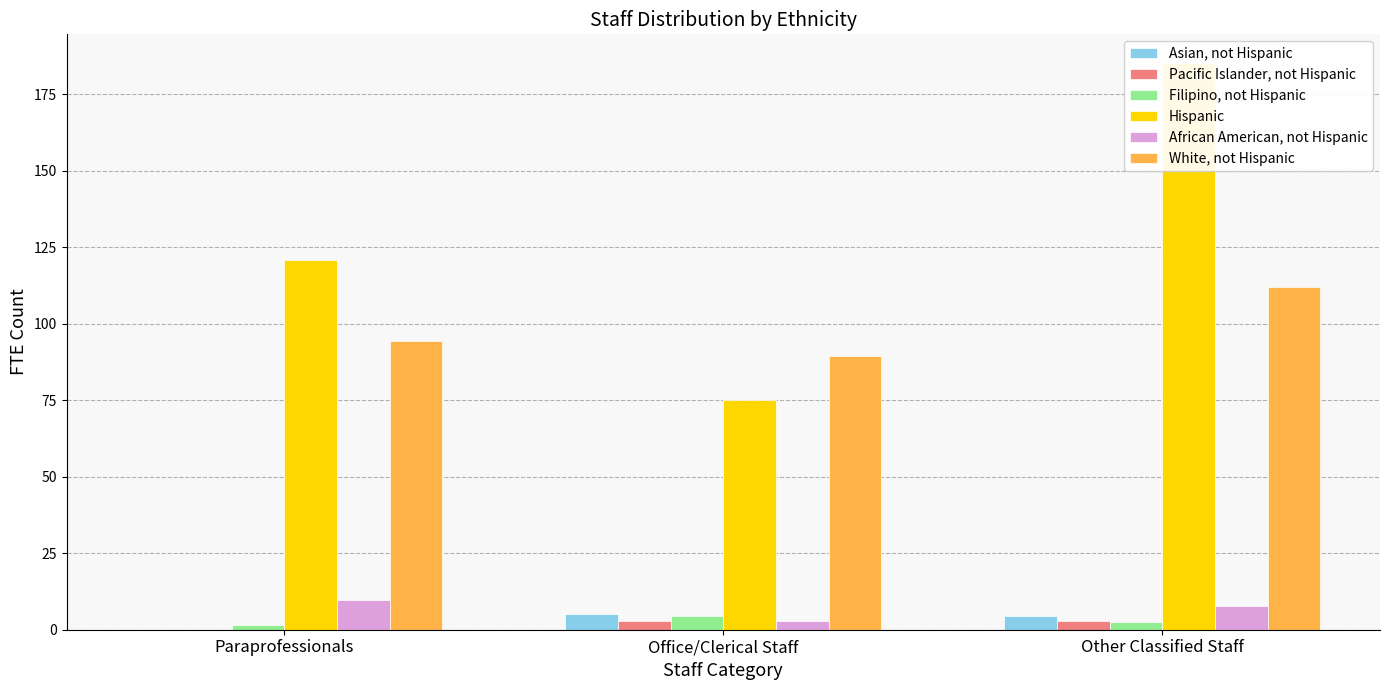

The White, not Hispanic series shows 89.6 at Office/Clerical Staff. True or false?

True